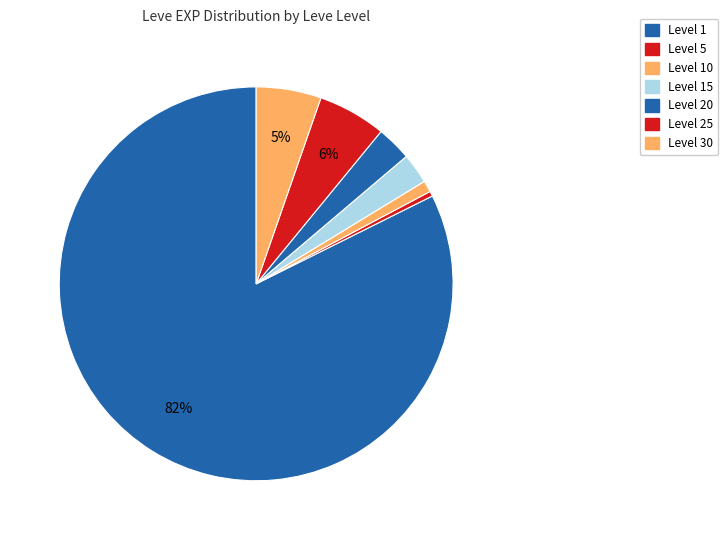

How many slices are in this pie chart?

7